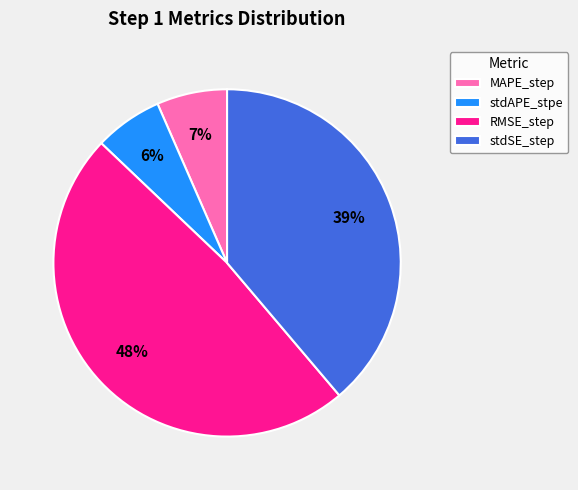

Count the number of slices in the pie.

4